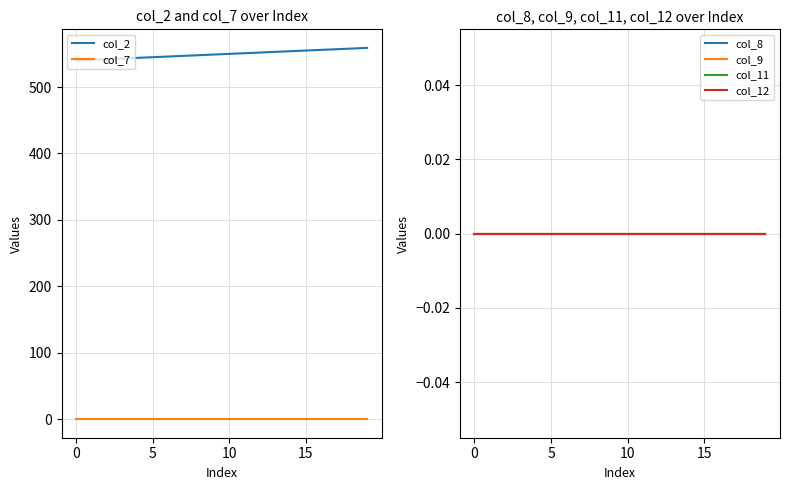

What is the average value of the col_2 series?

550